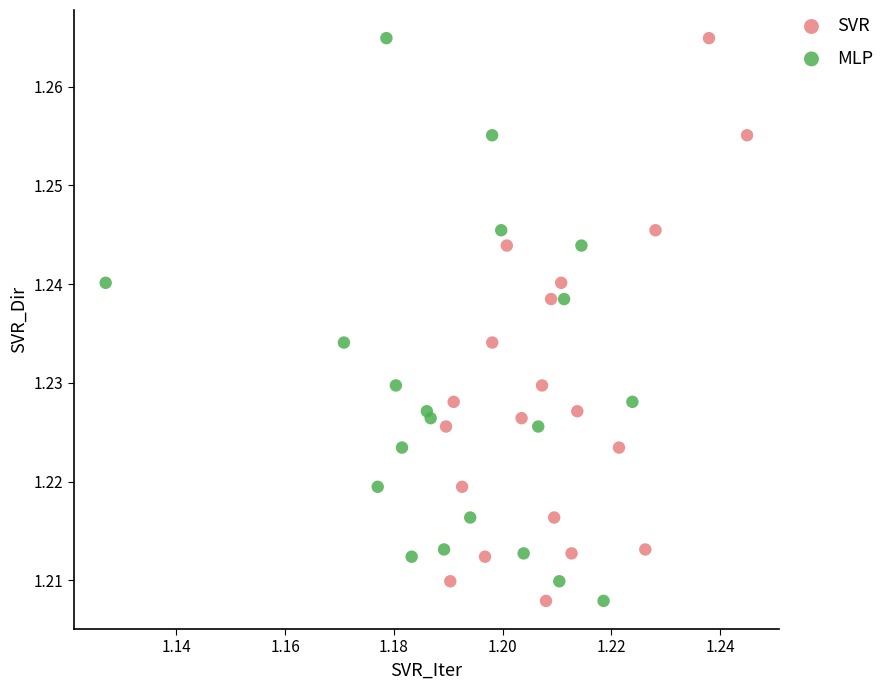

What are all the series names shown in the legend?

SVR, MLP